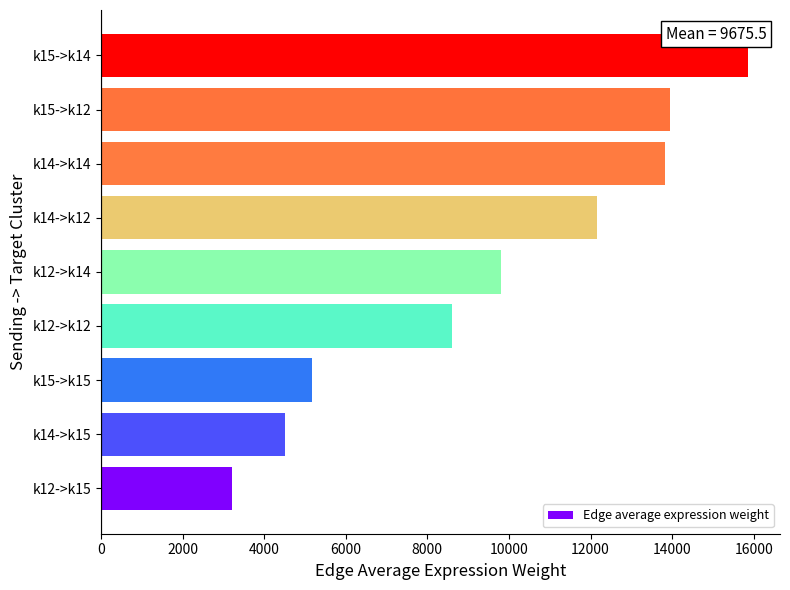

Count the number of values greater than 9795.

5